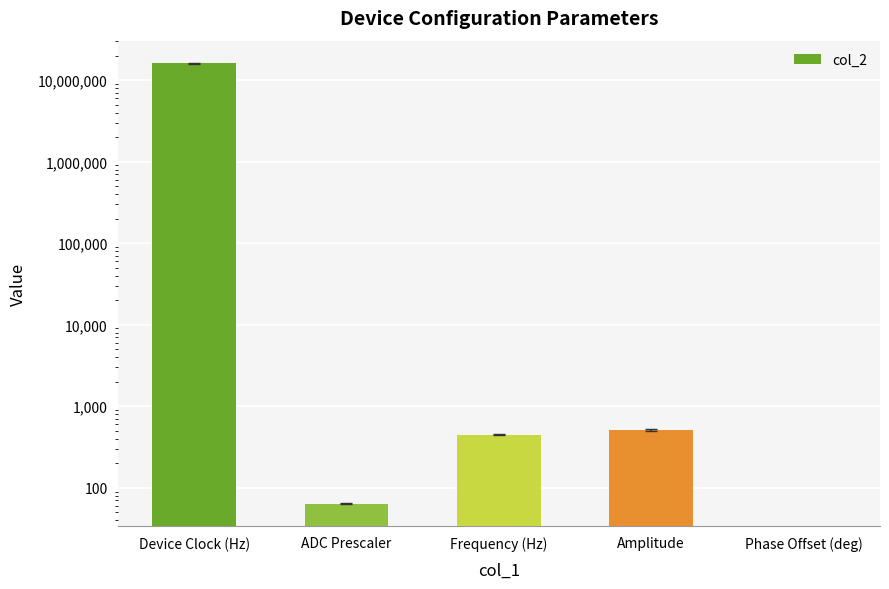

How many bars are there in total?

5